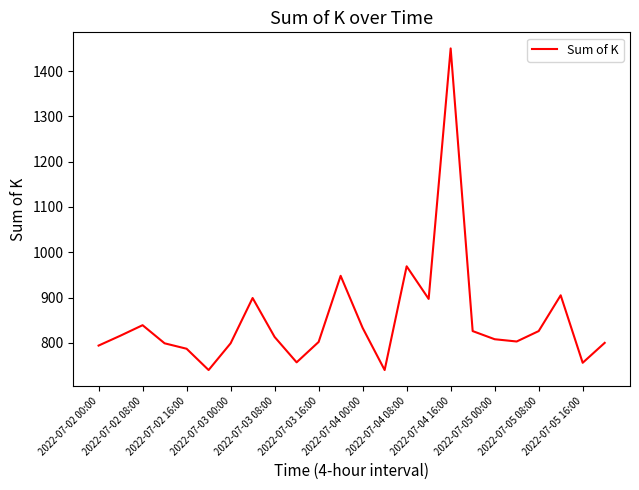

What is the minimum value shown in the chart?

740